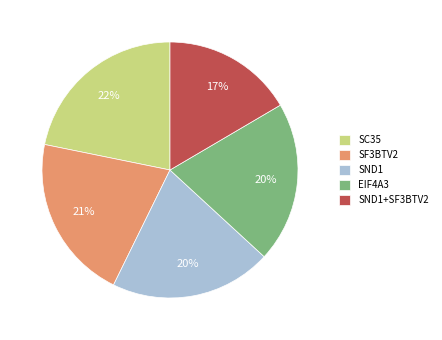

Is there a majority slice in this chart?

No